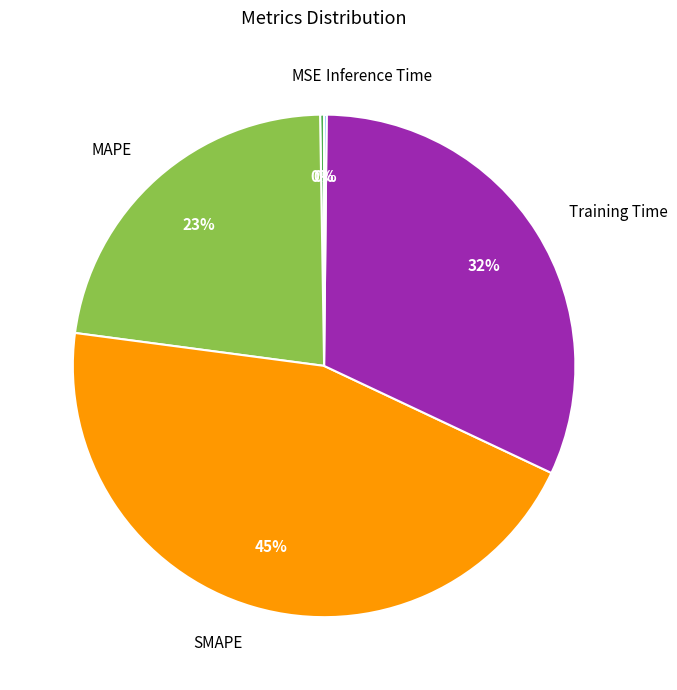

Is the sum of MAPE and Training Time greater than half?

Yes